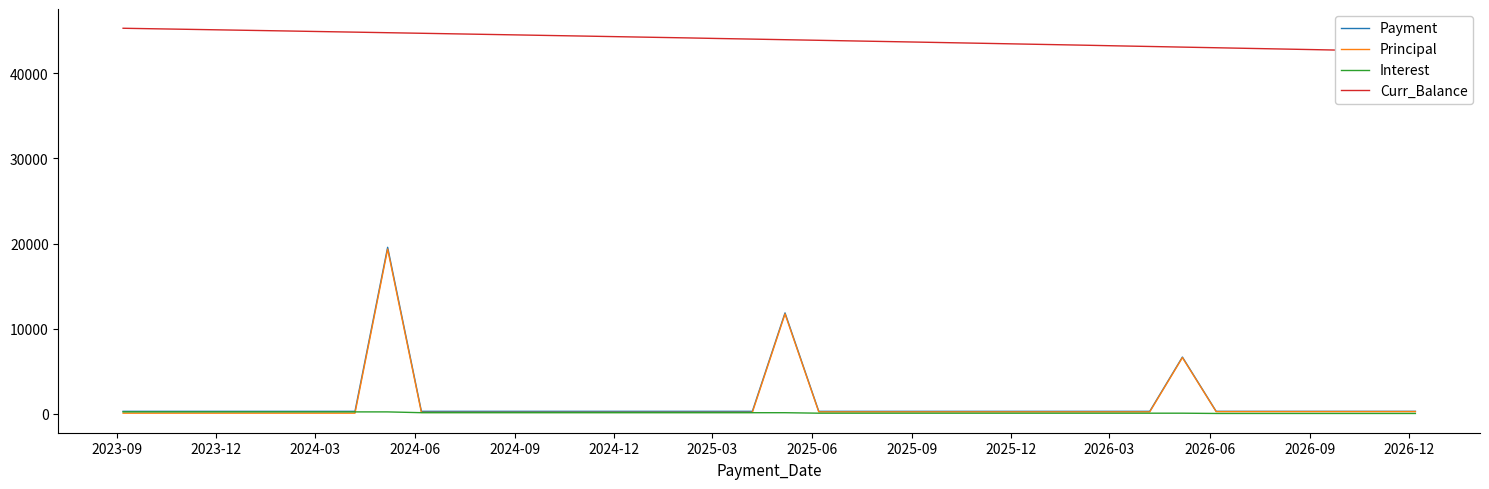

What is the maximum value for Principal?

19342.5